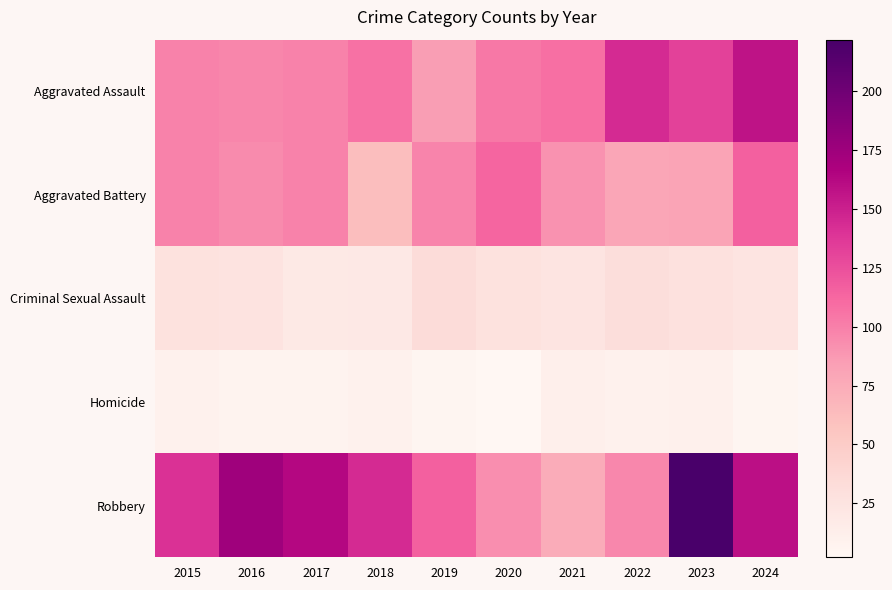

What is the maximum value shown in the chart?

222